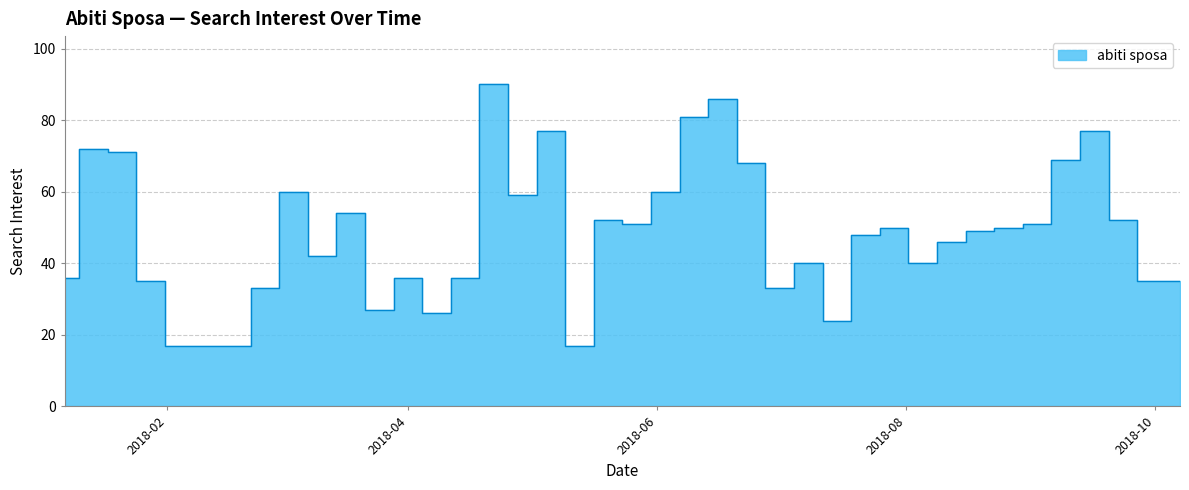

What is the label of the 32nd point from the right?

2018-03-04